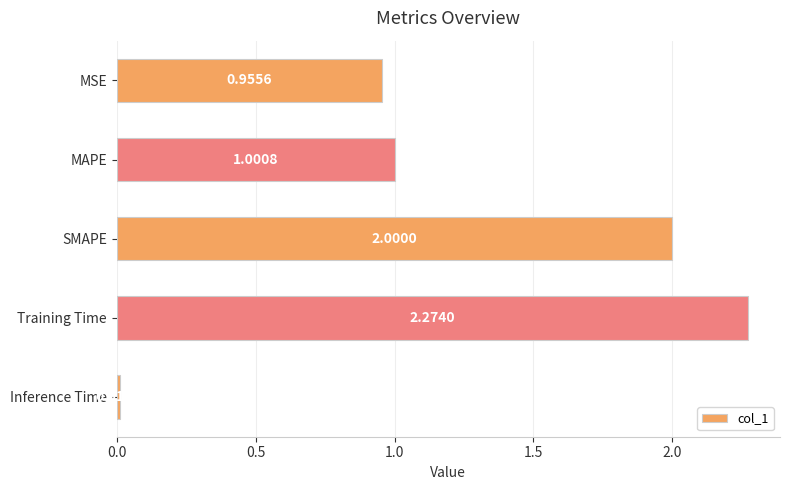

At which label is the value closest to 1?

MAPE